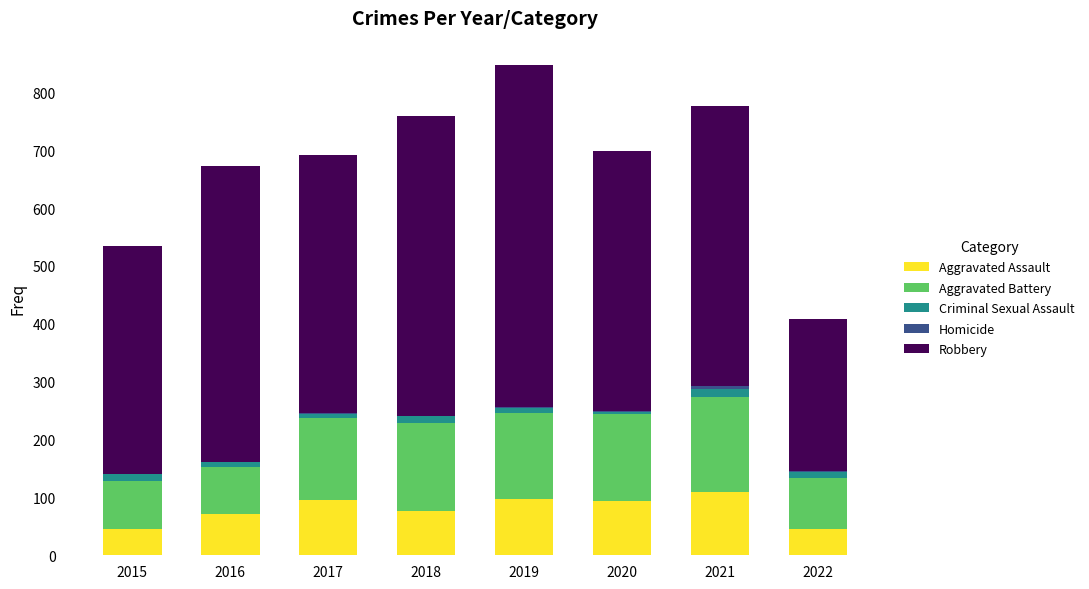

Is it true that Aggravated Assault equals 46 at 2015?

True